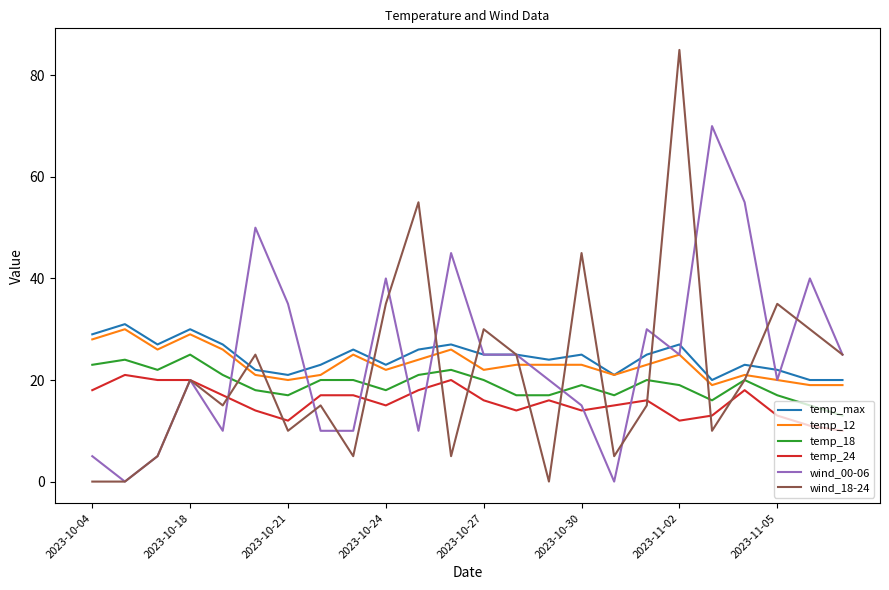

Which series has the largest range (max minus min)?

wind_18-24